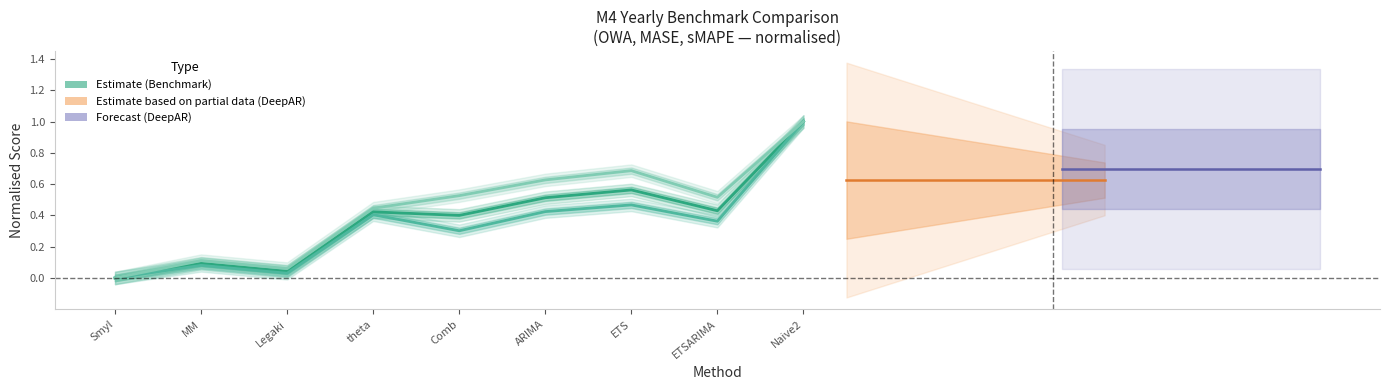

How many interior local valleys does the OWA_m4 (Benchmark) series have?

3